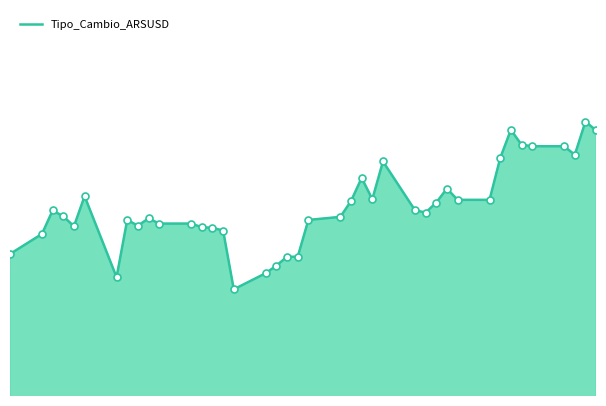

What is the label of the 21st point from the right?

2025-01-30